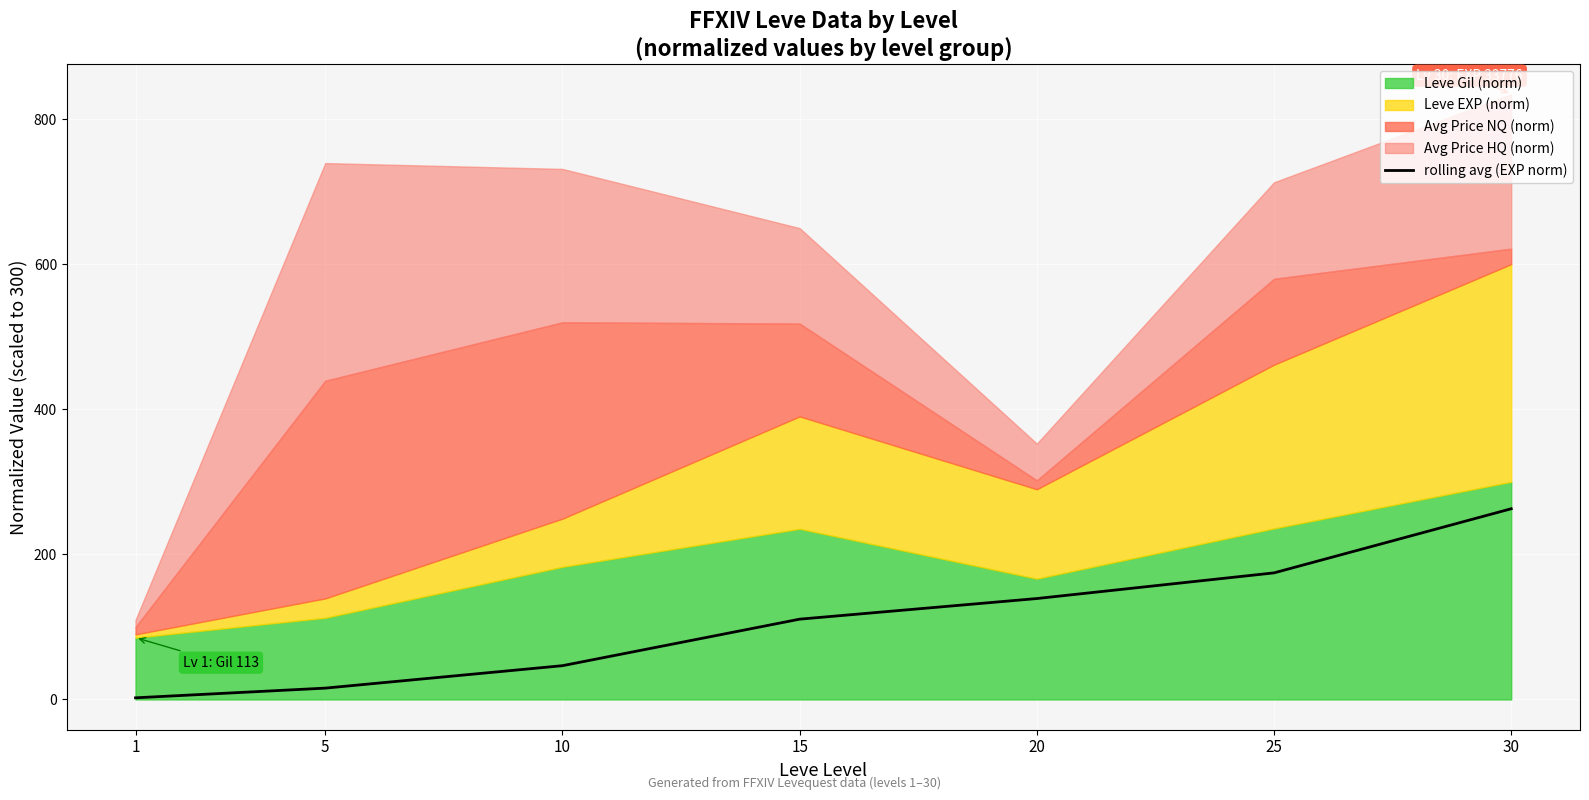

True or false: the data shows 262.8 at 25.

False